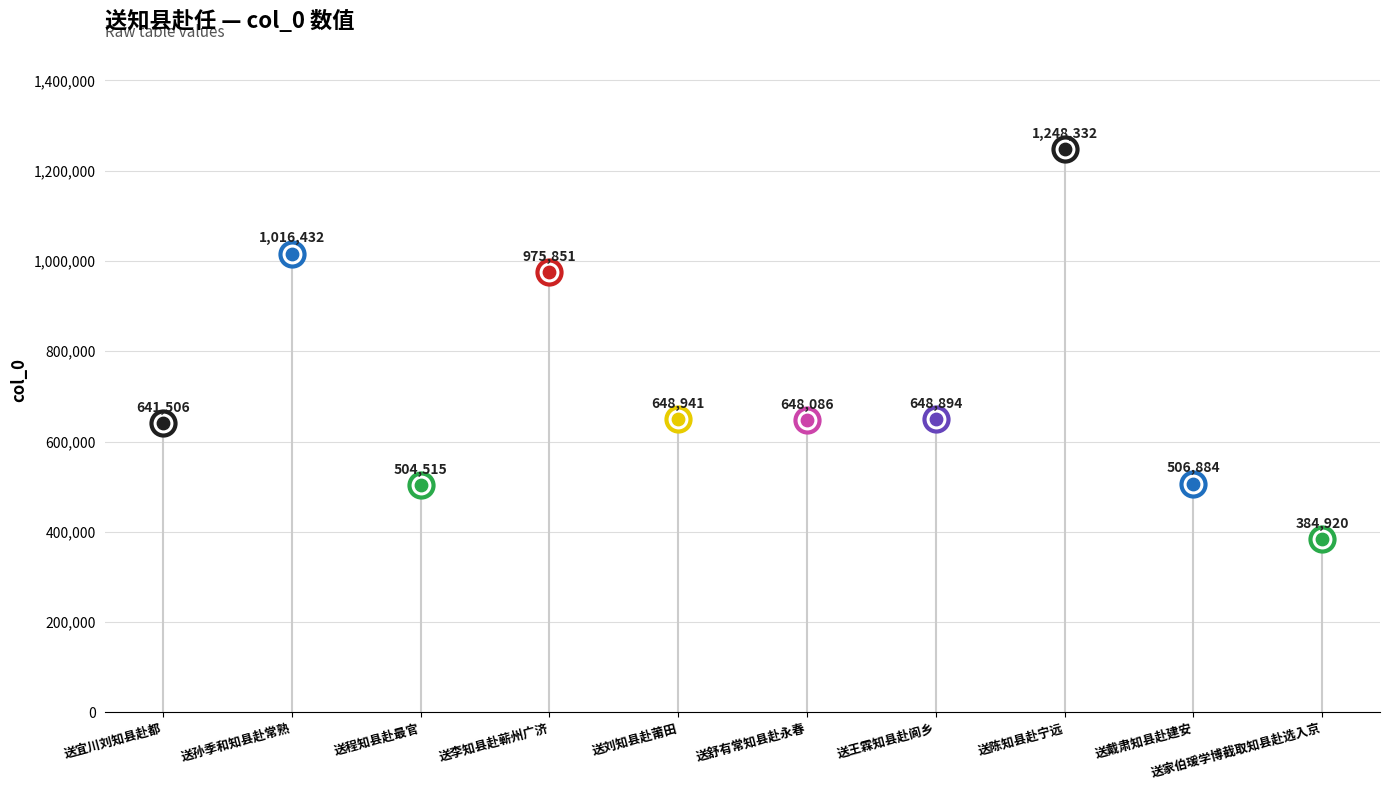

Which has a higher value, 送宜川刘知县赴都 or 送陈知县赴宁远?

送陈知县赴宁远